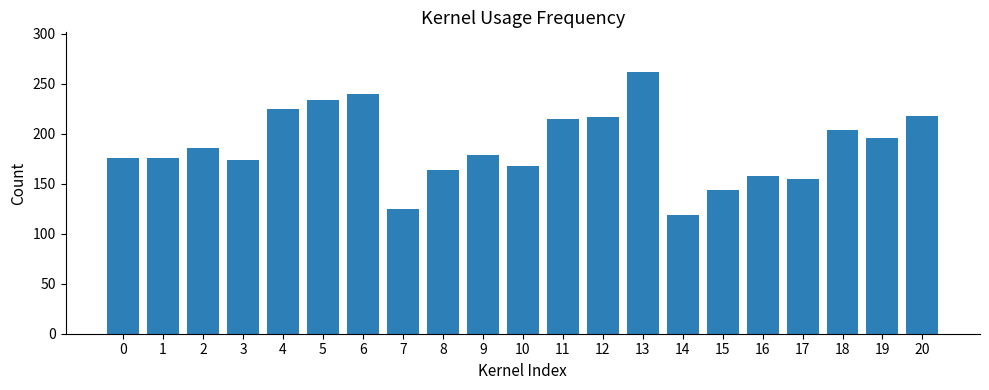

Are the bars grouped side by side (vs. stacked)?

No